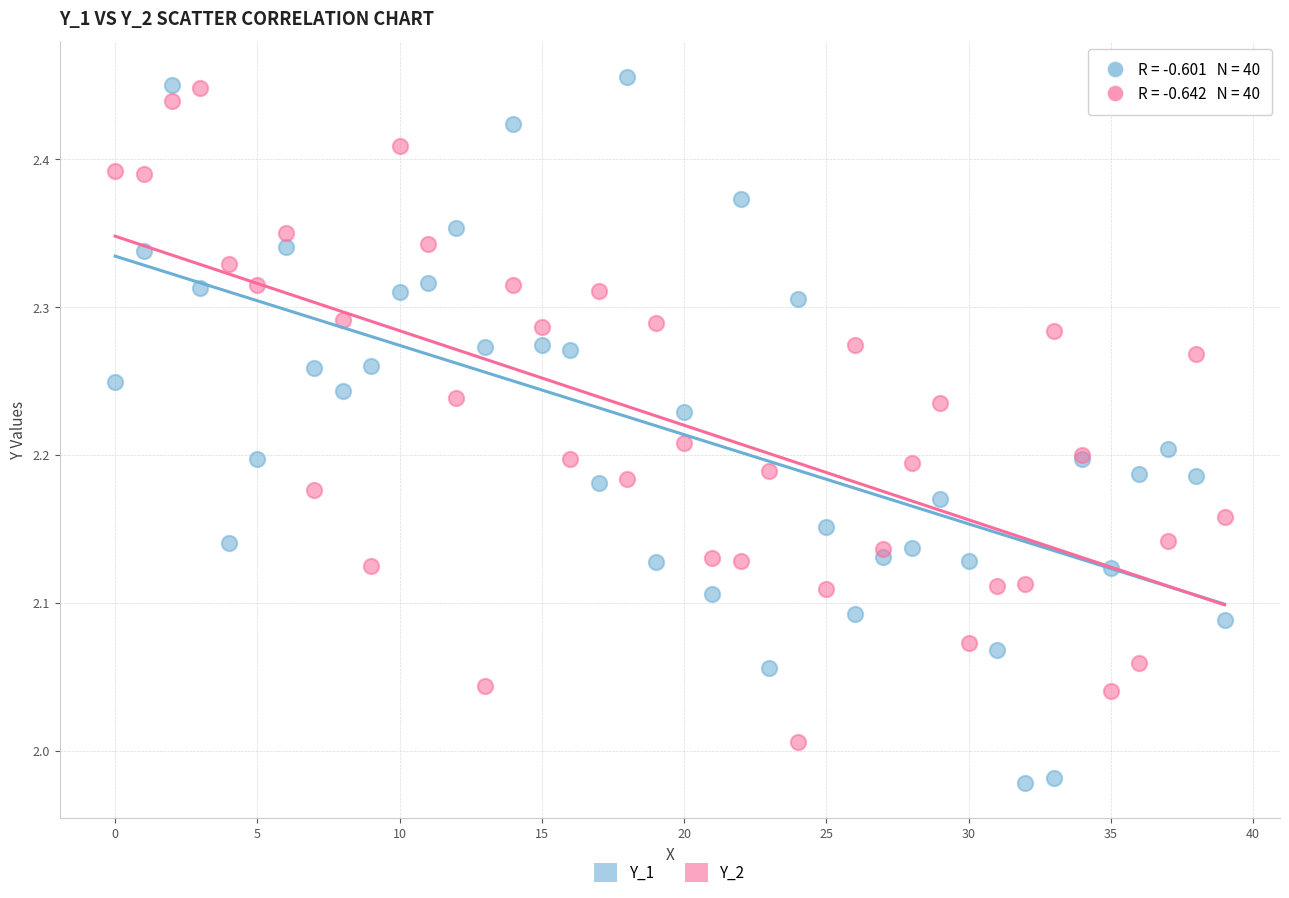

Which series contains the lowest Y value?

Y_1